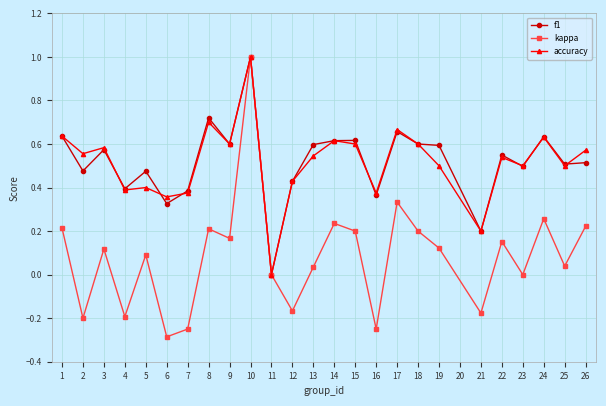

True or false: accuracy and f1 intersect in this chart.

True